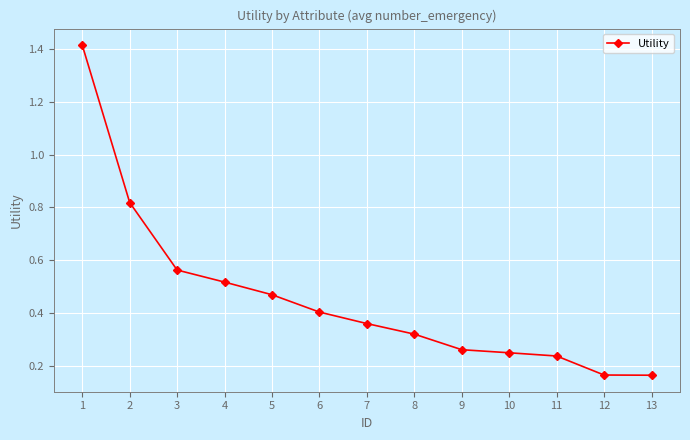

Is it true that the value at 8 is 0.5?

False